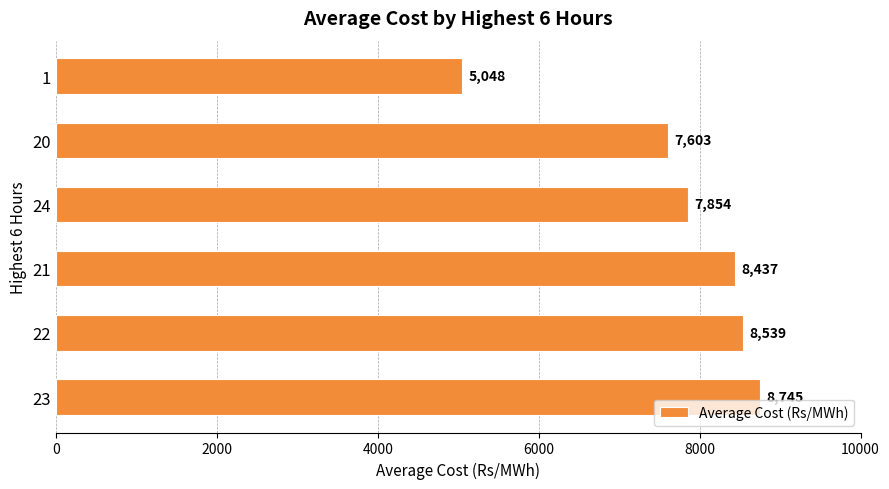

Which category has the lowest value across all series?

1